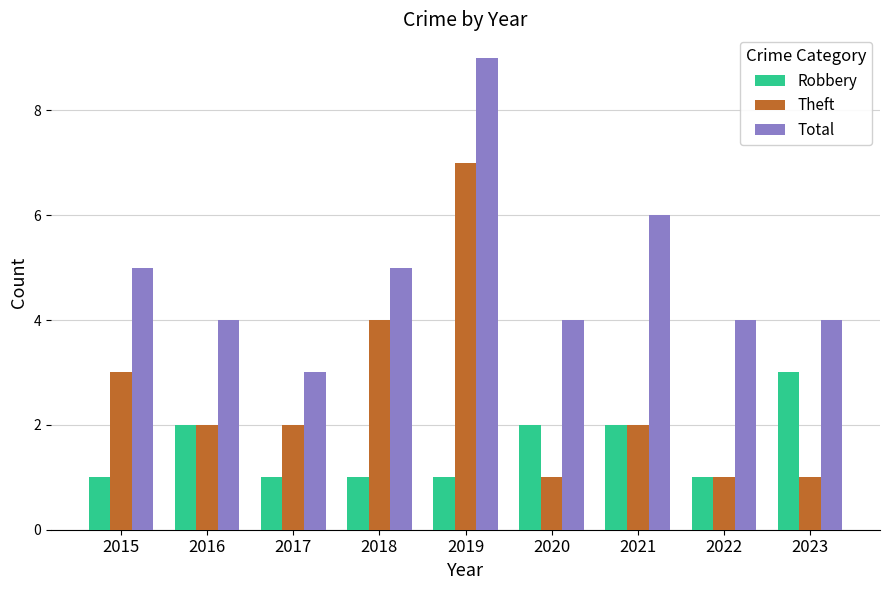

At which category is the sum across all series the highest?

2019